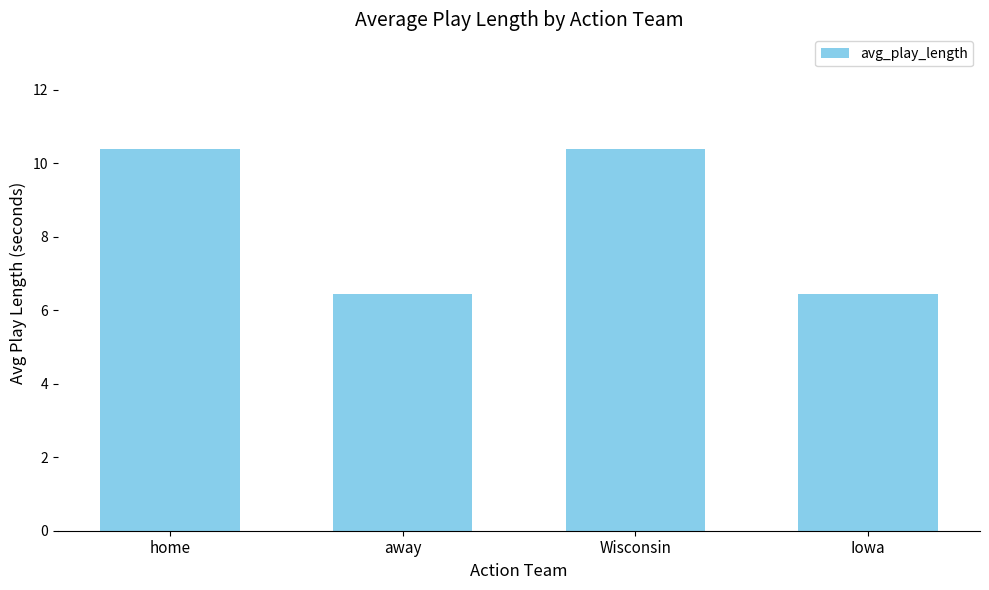

Are the bars grouped side by side (vs. stacked)?

No